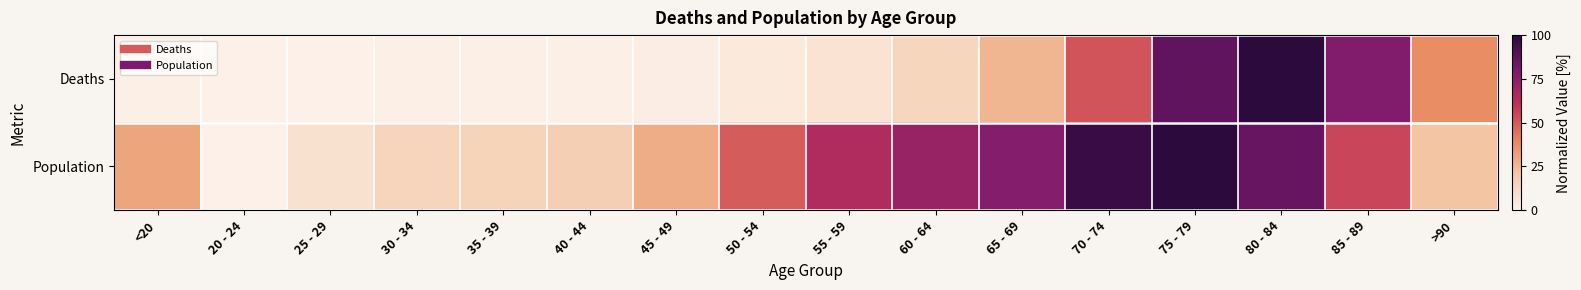

At which category does the chart reach its minimum across all series?

25 - 29